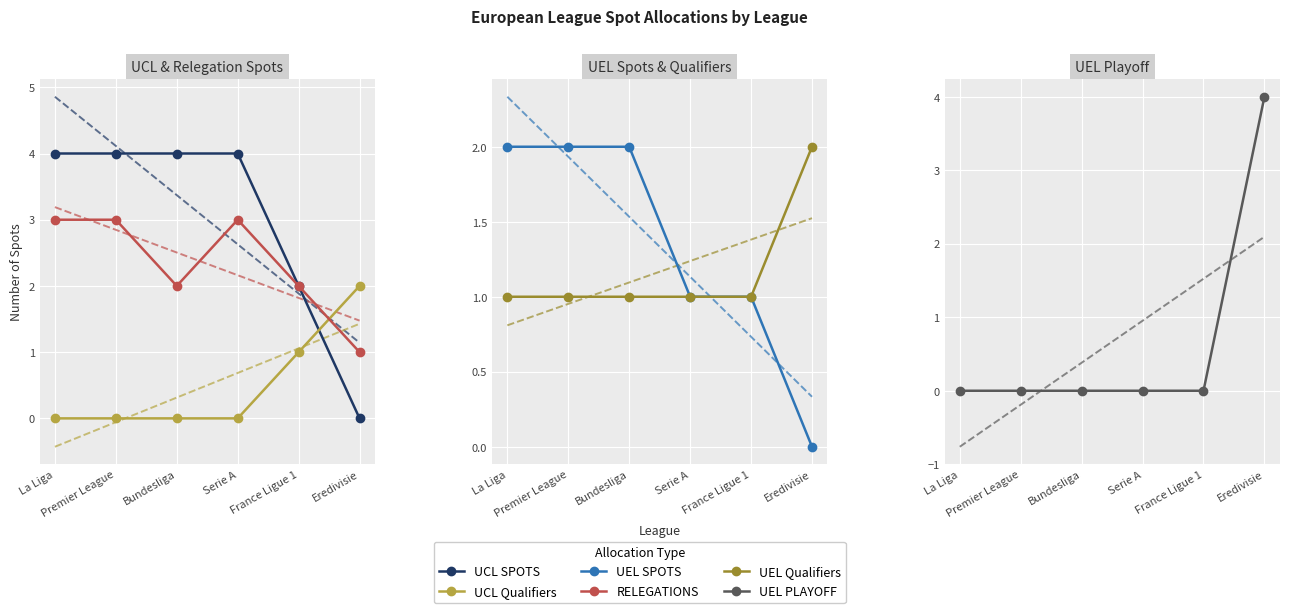

Reading left to right, transcribe all the data shown in this chart.

UCL SPOTS: 4	4	4	4	2	0
UCL Qualifiers: 0	0	0	0	1	2
RELEGATIONS: 3	3	2	3	2	1
UEL SPOTS: 2	2	2	1	1	0
UEL Qualifiers: 1	1	1	1	1	2
UEL PLAYOFF: 0	0	0	0	0	4